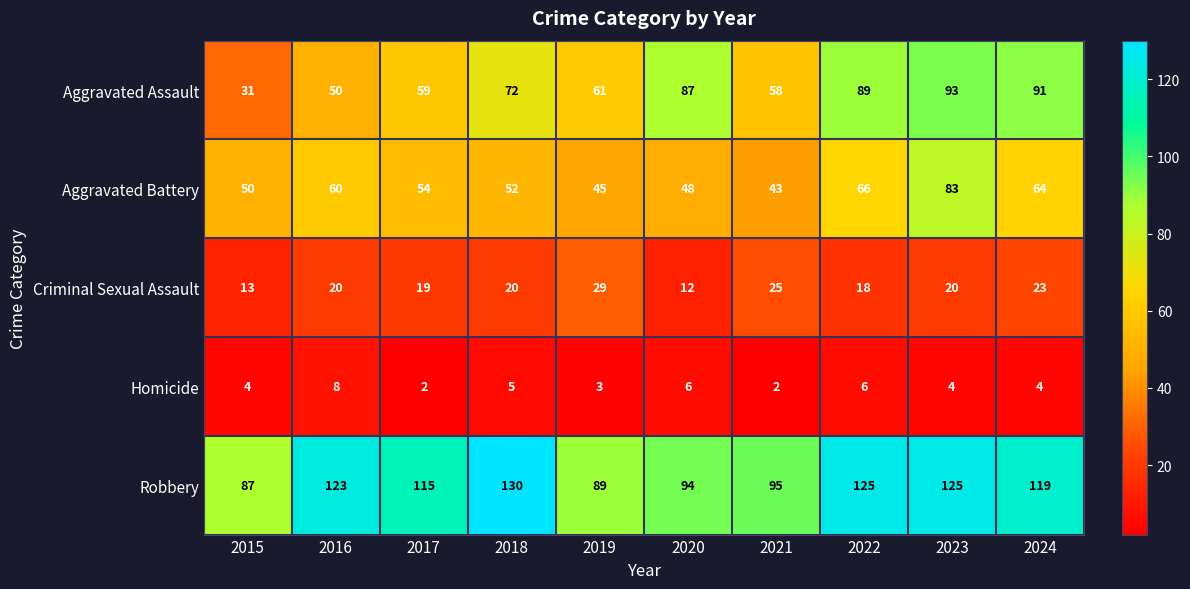

What is the difference between the maximum and second lowest values in the Aggravated Battery series?

38